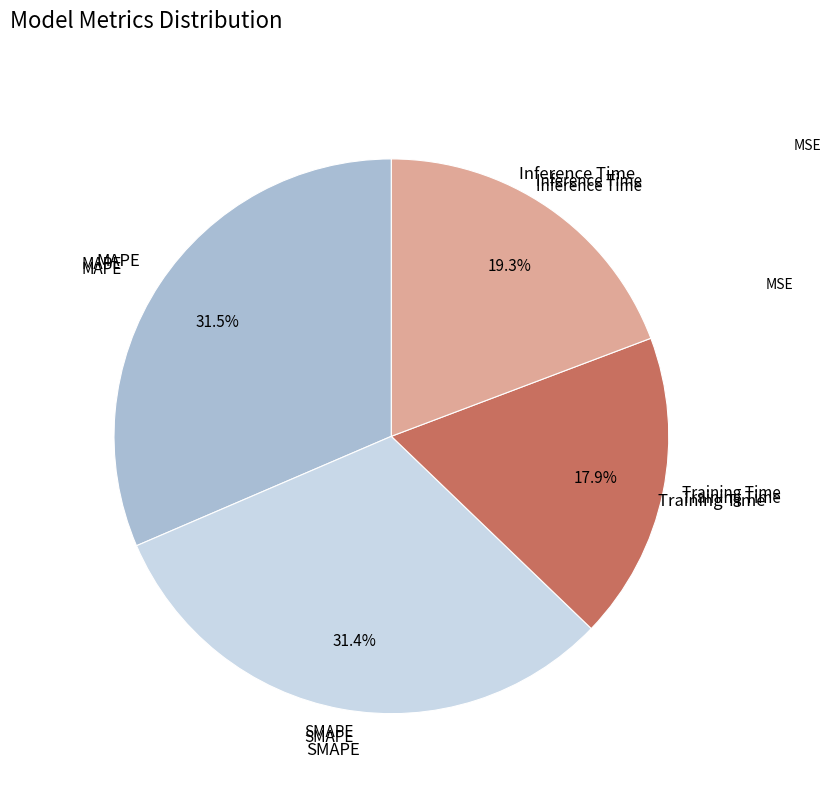

Does any single category account for the majority?

No